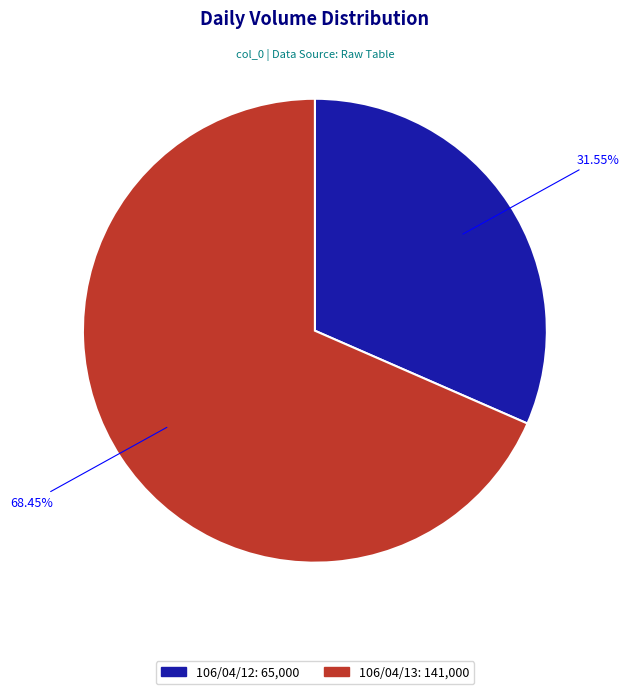

How many slices are in this pie chart?

2